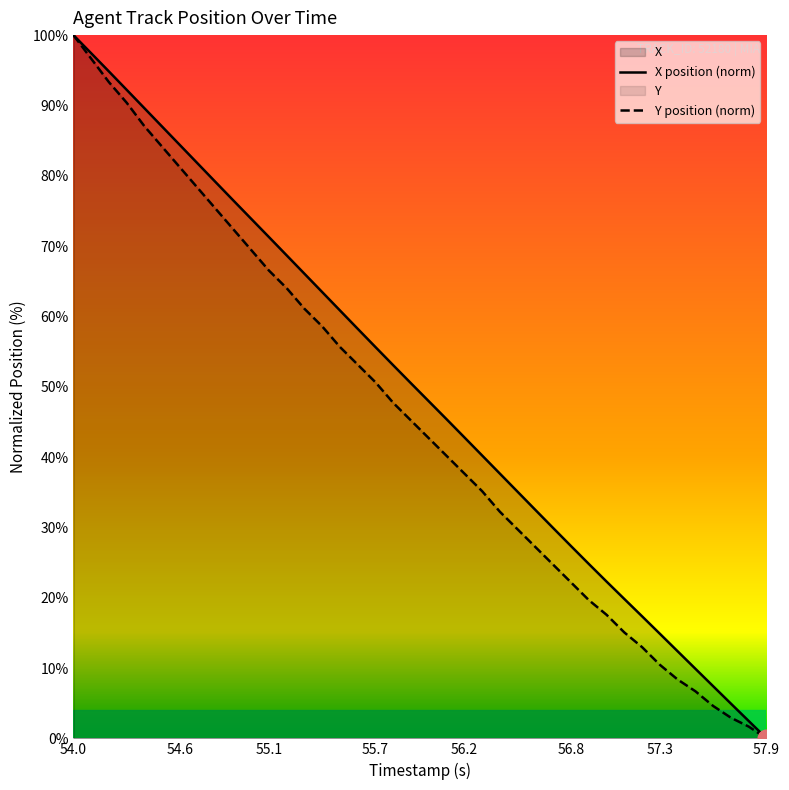

Is it true that X position (norm) equals -64.9 at 57.9?

False